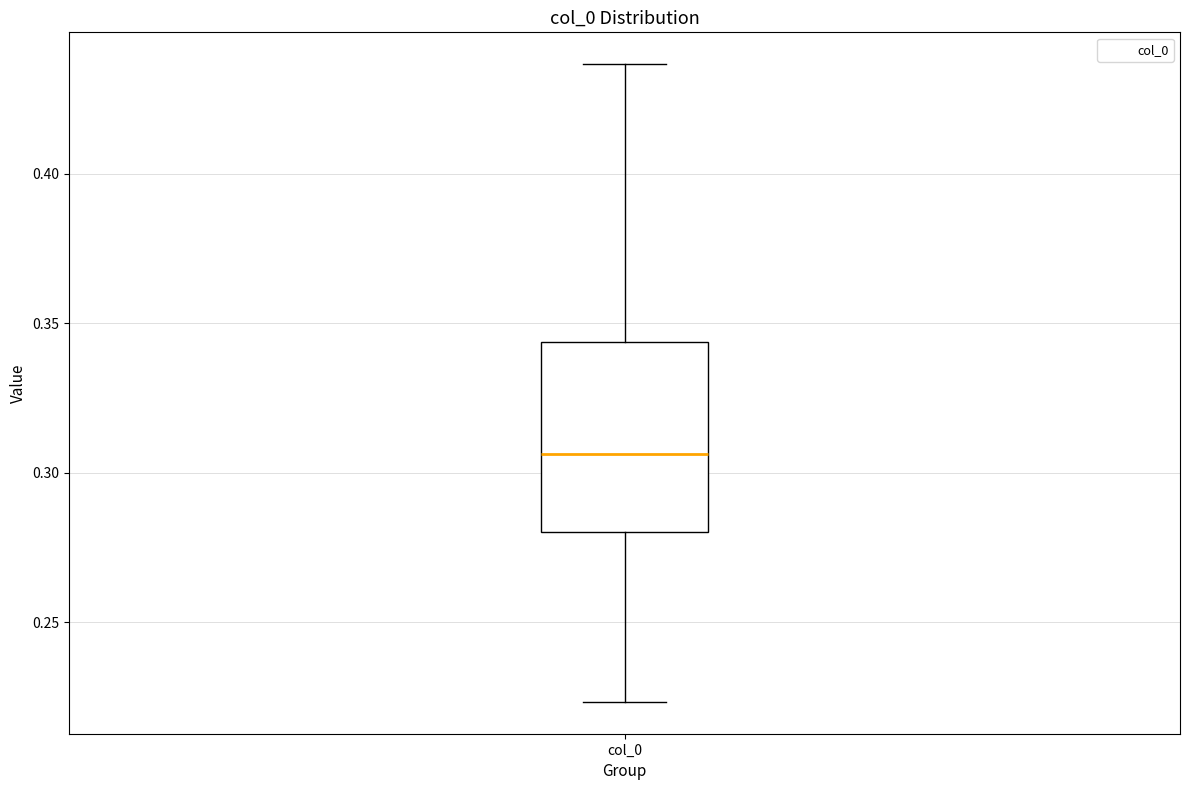

Transcribe this box plot: give where the median line is, the range the box spans, and where the two whiskers end, as read against the y-axis. The values are not printed on the chart, so give them approximately, as read against the axis.

median 0.305, box 0.280 to 0.345, whiskers 0.225 to 0.435